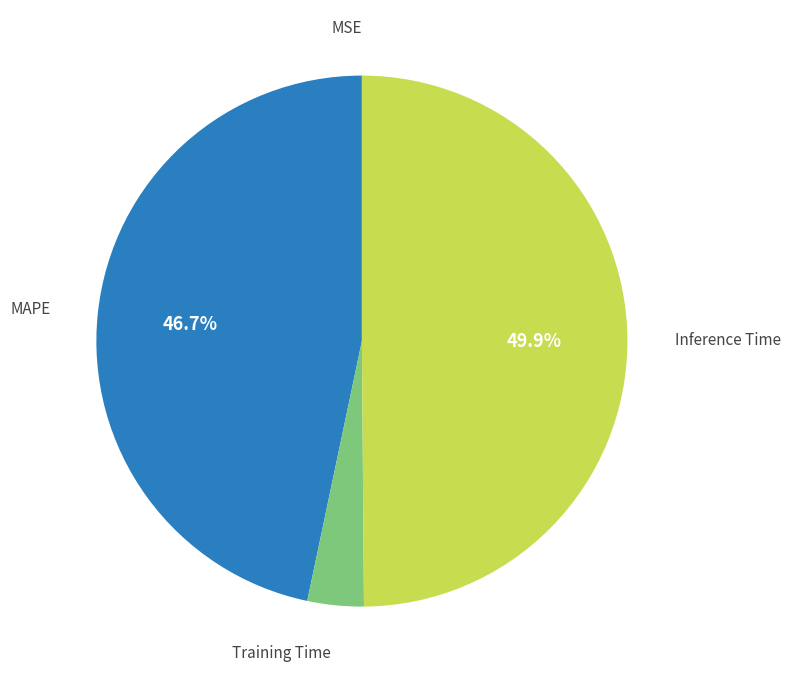

Which has a higher value, Inference Time or MAPE?

Inference Time